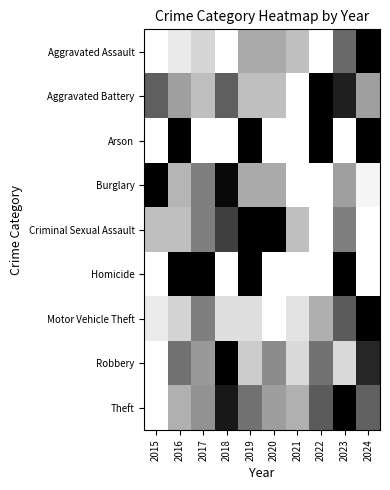

Reading right to left, extract all data points from this chart.

Aggravated Assault: 2024=1.0	2023=0.6	2022=0.0	2021=0.2	2020=0.3	2019=0.3	2018=0.0	2017=0.2	2016=0.1	2015=0.0
Aggravated Battery: 2024=0.4	2023=0.9	2022=1.0	2021=0.0	2020=0.2	2019=0.2	2018=0.6	2017=0.2	2016=0.4	2015=0.6
Arson: 2024=1.0	2023=0.0	2022=1.0	2021=0.0	2020=0.0	2019=1.0	2018=0.0	2017=0.0	2016=1.0	2015=0.0
Burglary: 2024=0.0	2023=0.4	2022=0.0	2021=0.0	2020=0.3	2019=0.3	2018=1.0	2017=0.5	2016=0.3	2015=1.0
Criminal Sexual Assault: 2024=0.0	2023=0.5	2022=0.0	2021=0.2	2020=1.0	2019=1.0	2018=0.8	2017=0.5	2016=0.2	2015=0.2
Homicide: 2024=0.0	2023=1.0	2022=0.0	2021=0.0	2020=0.0	2019=1.0	2018=0.0	2017=1.0	2016=1.0	2015=0.0
Motor Vehicle Theft: 2024=1.0	2023=0.6	2022=0.3	2021=0.1	2020=0.0	2019=0.1	2018=0.1	2017=0.5	2016=0.2	2015=0.1
Robbery: 2024=0.8	2023=0.1	2022=0.6	2021=0.1	2020=0.5	2019=0.2	2018=1.0	2017=0.4	2016=0.6	2015=0.0
Theft: 2024=0.6	2023=1.0	2022=0.6	2021=0.3	2020=0.4	2019=0.5	2018=0.9	2017=0.4	2016=0.3	2015=0.0